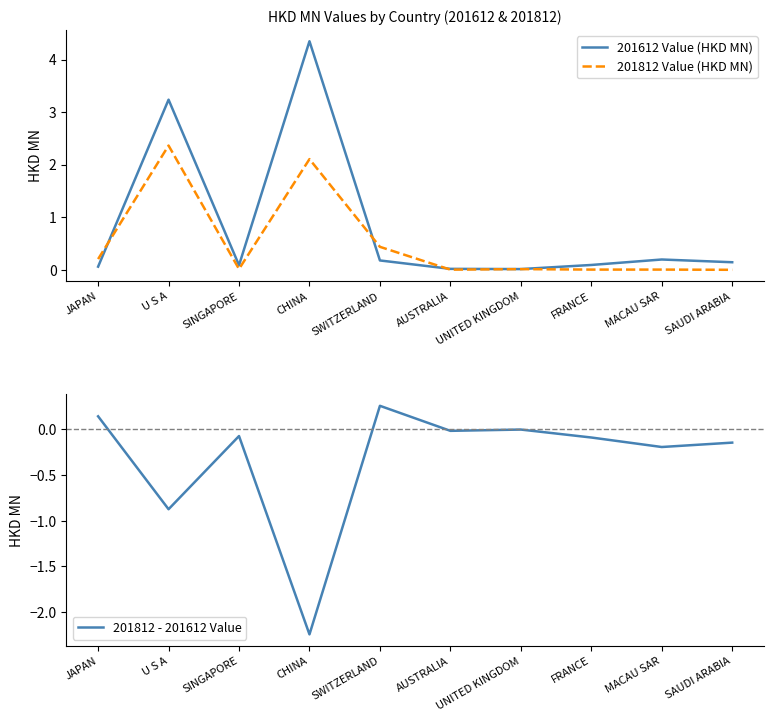

What are all the series names shown in the legend?

201612 Value (HKD MN), 201812 Value (HKD MN), 201812 - 201612 Value